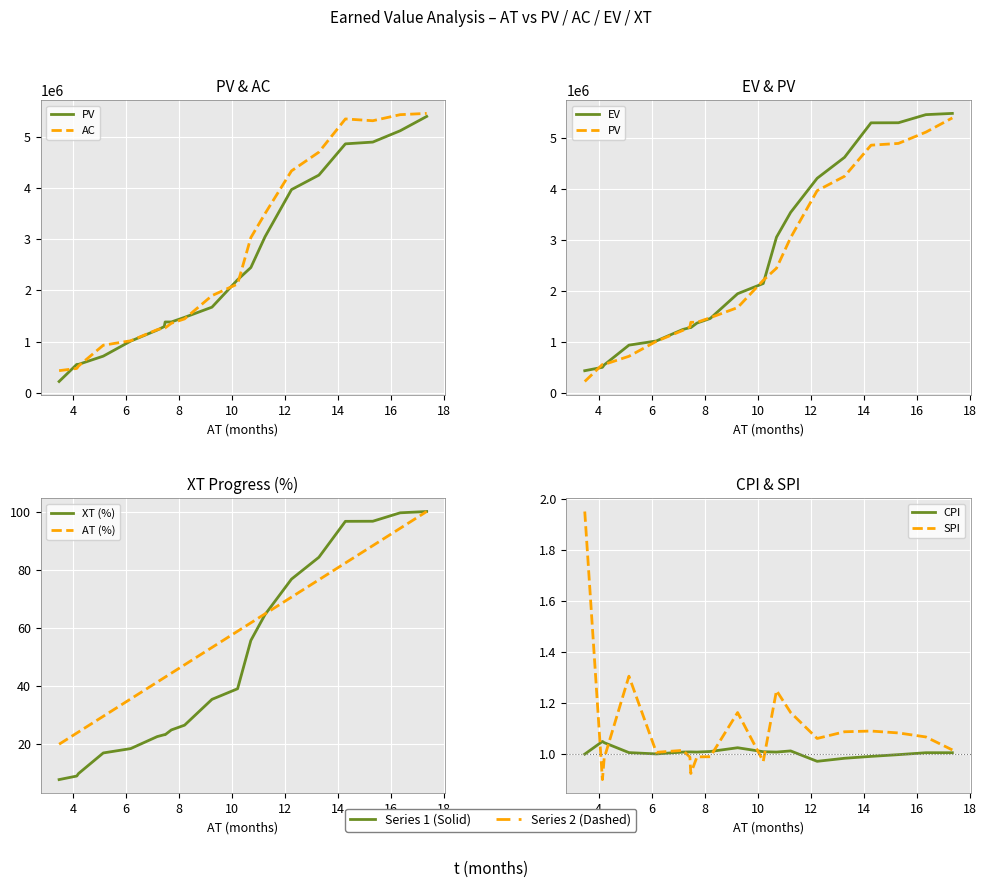

What is the difference between the highest and lowest values at 16?

115681.7